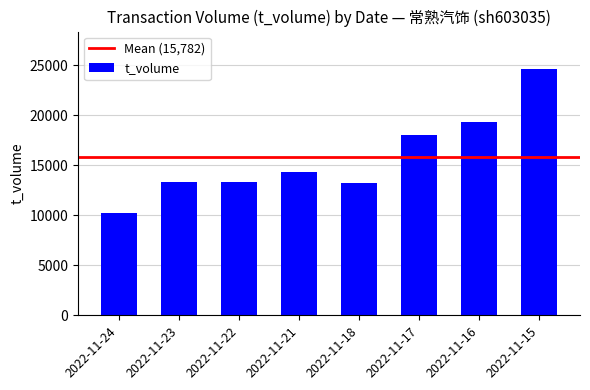

Which label corresponds to the largest value in the chart?

2022-11-15